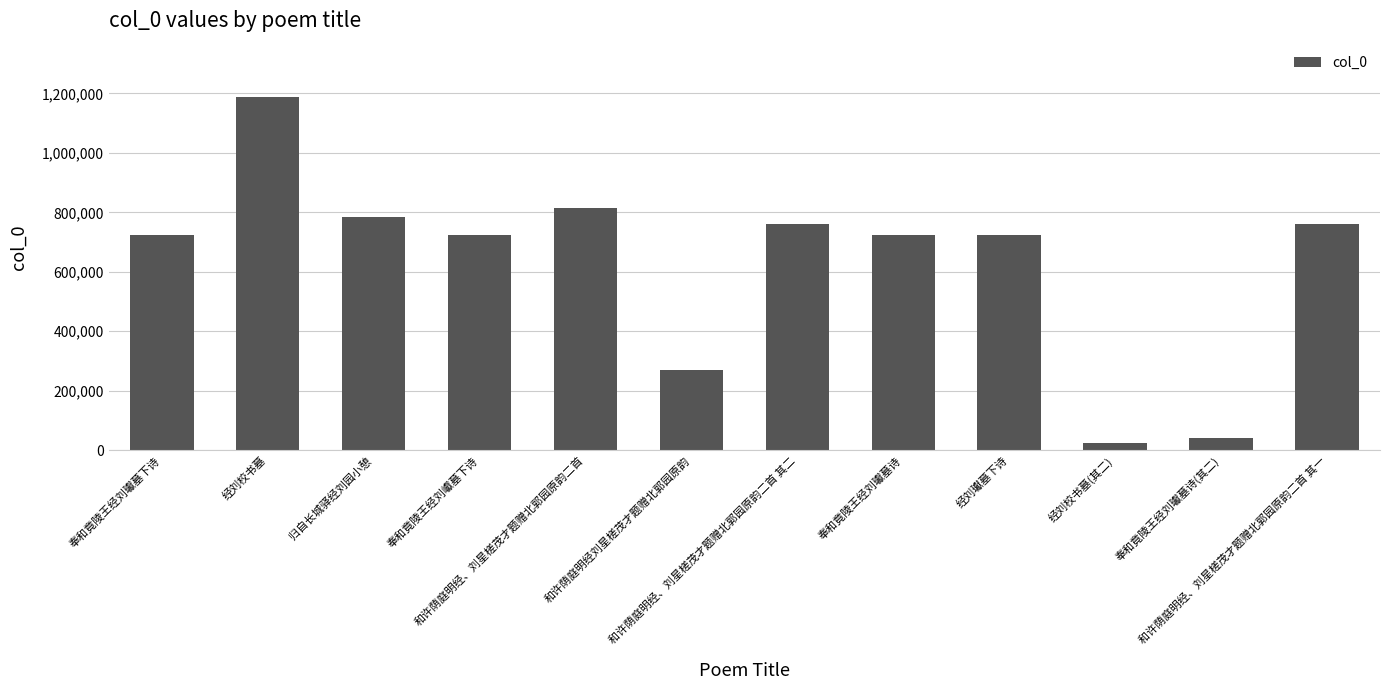

What is the average value?

628491